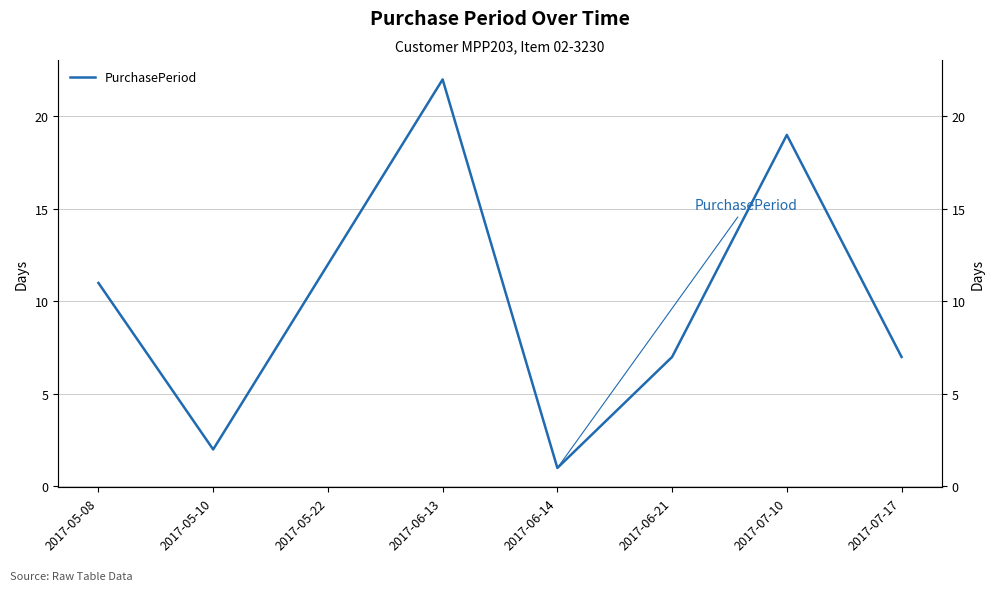

How many points are lower than both their immediate neighbors (excluding endpoints)?

2